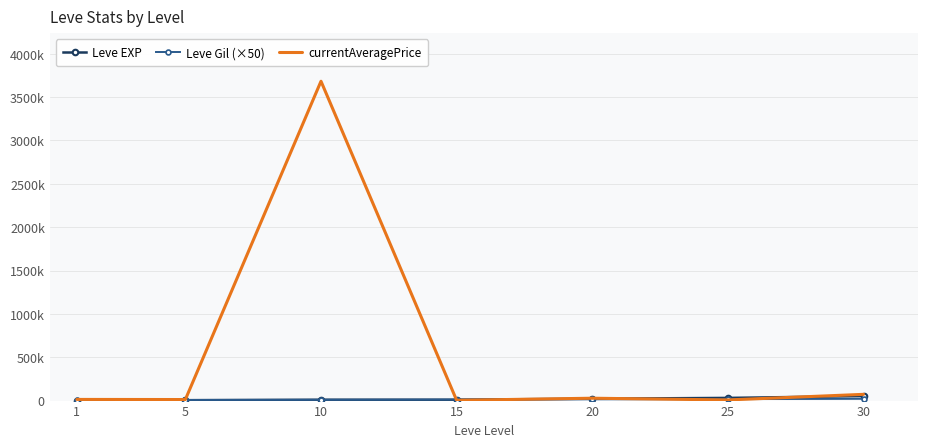

What is the sum of the currentAveragePrice values at 20 and 10?

3710733